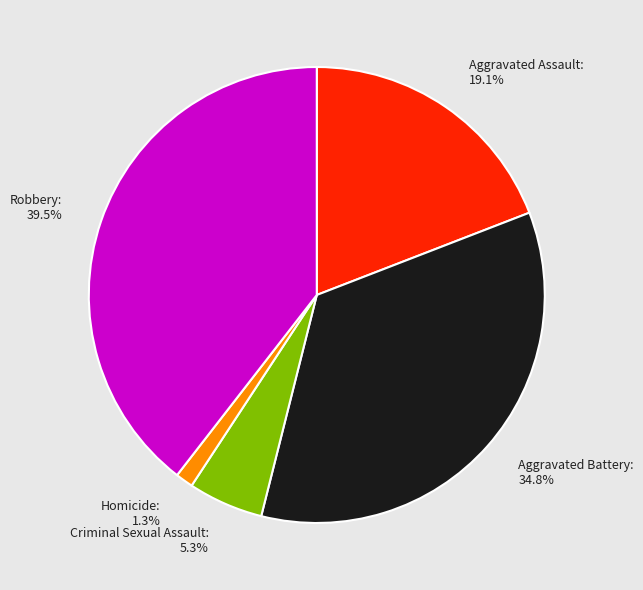

What percentage is the Aggravated Assault slice, to the nearest percent?

19%